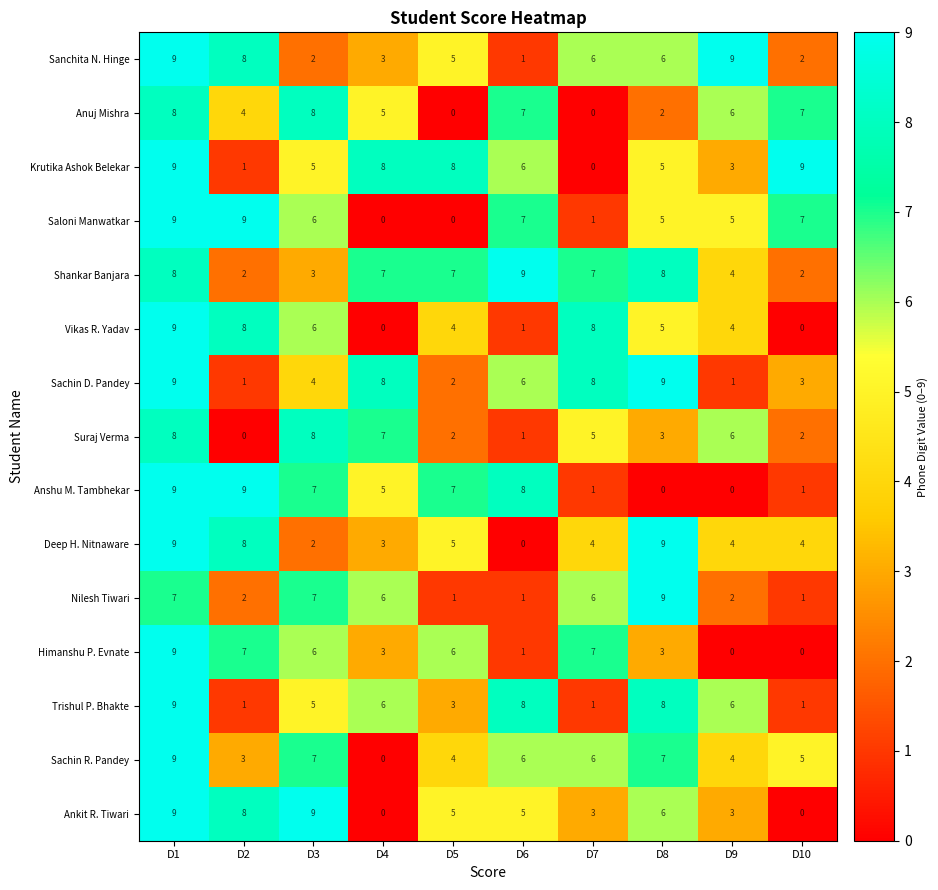

At which category is the sum across all series the highest?

D1